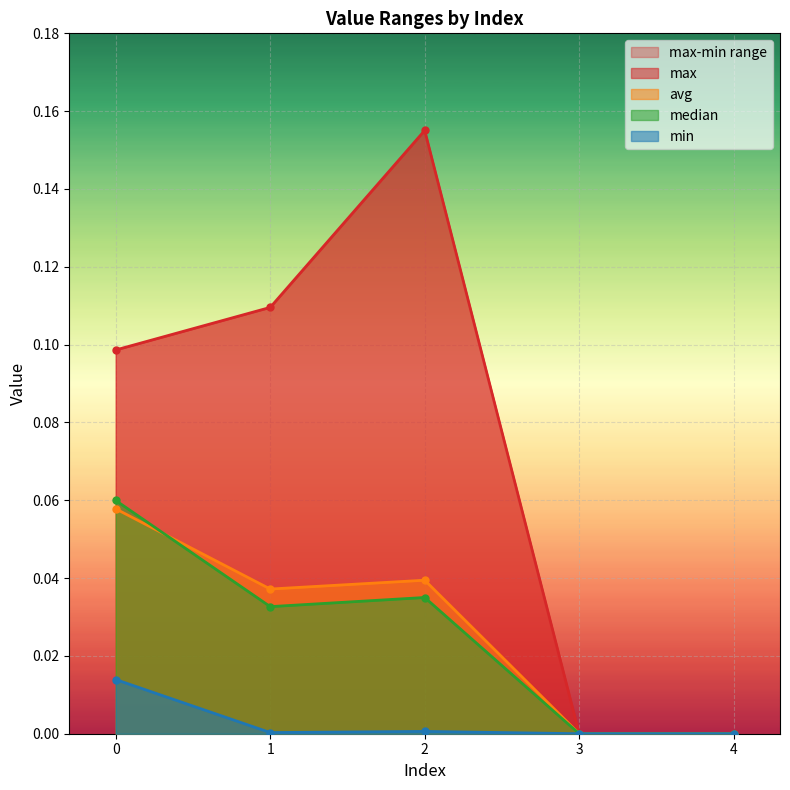

Reading right to left, list all the values displayed in this chart.

max: 0.0	0.0	0.2	0.1	0.1
min: 0.0	0.0	0.0	0.0	0.0
avg: 0.0	0.0	0.0	0.0	0.1
median: 0.0	0.0	0.0	0.0	0.1